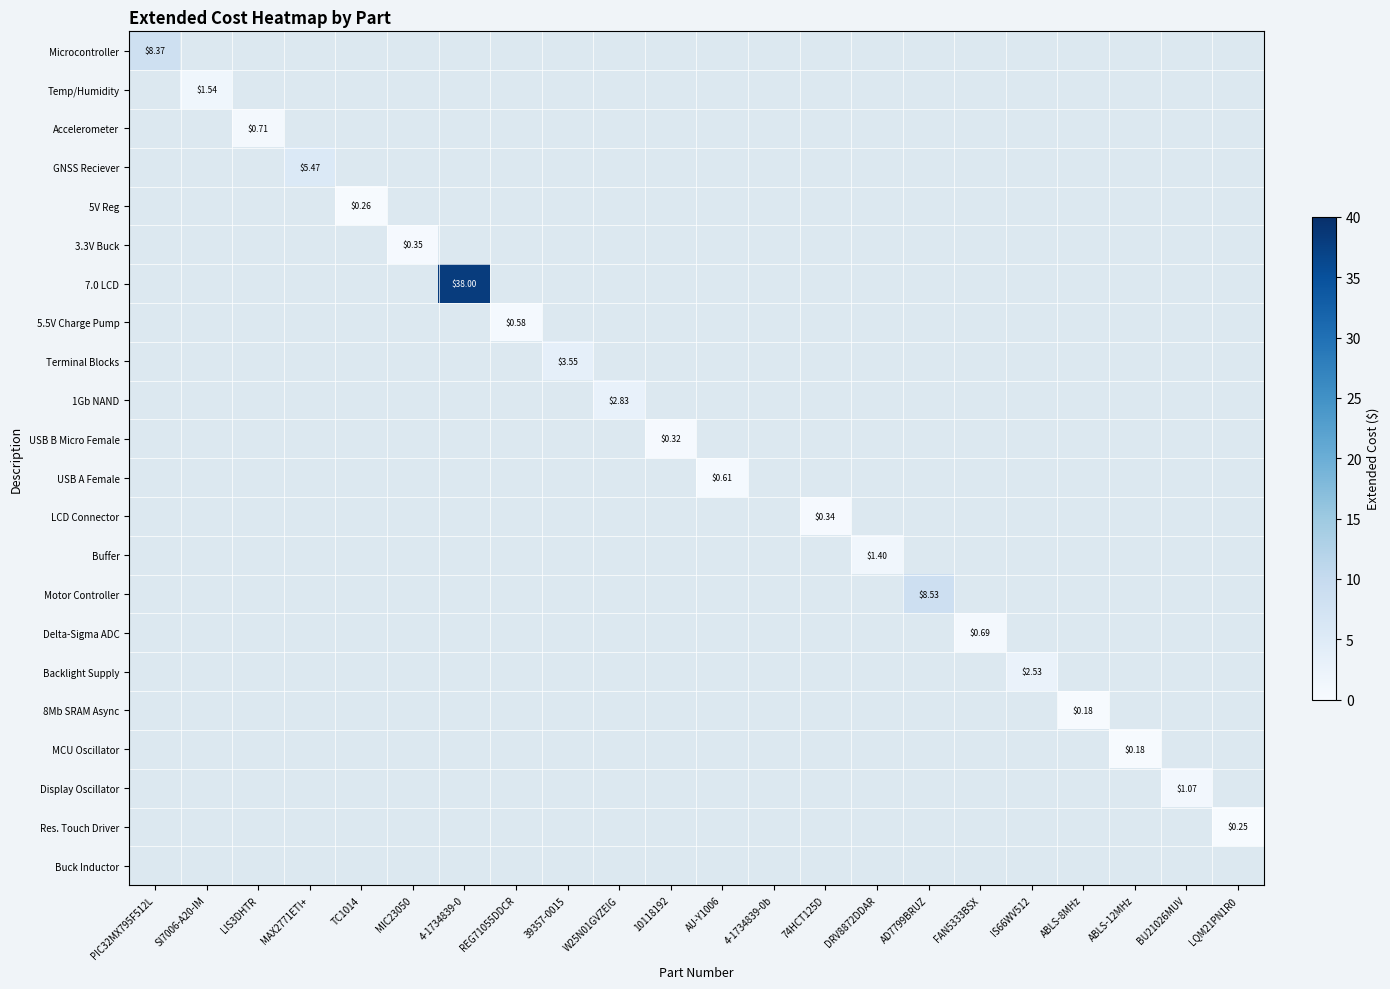

What is the maximum value shown in the chart?

38.0